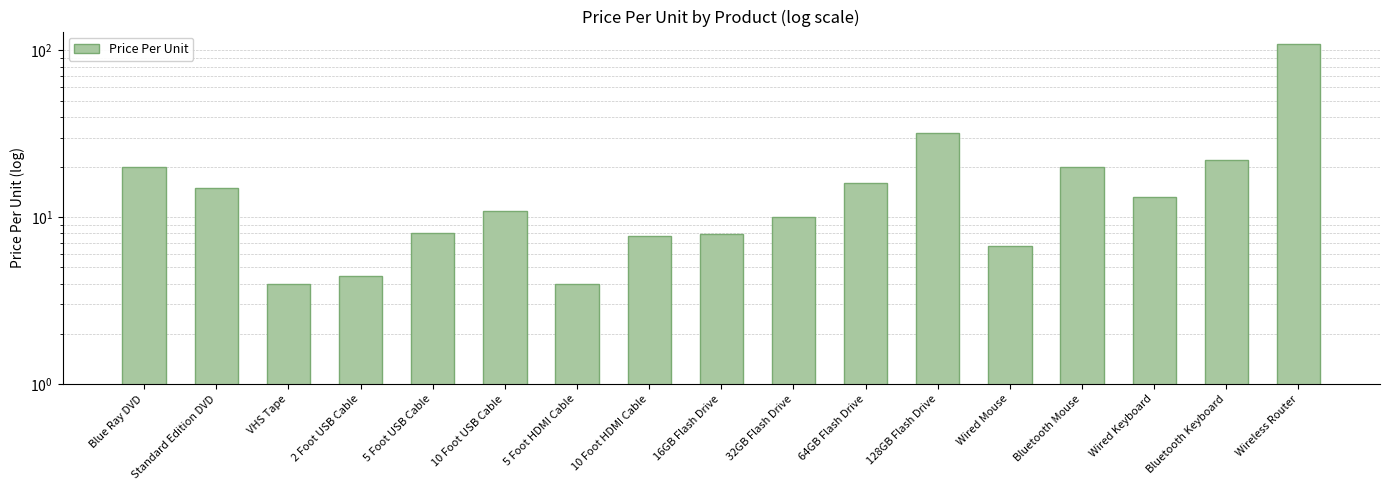

Are the bars grouped side by side (vs. stacked)?

No